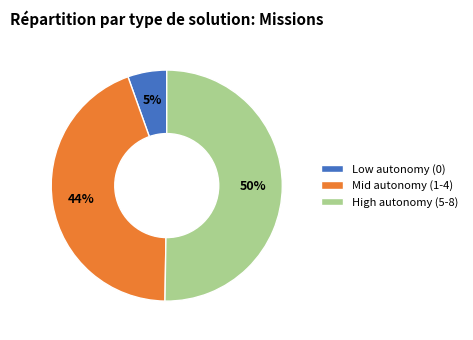

Between High autonomy (5-8) and Low autonomy (0), which is larger?

High autonomy (5-8)